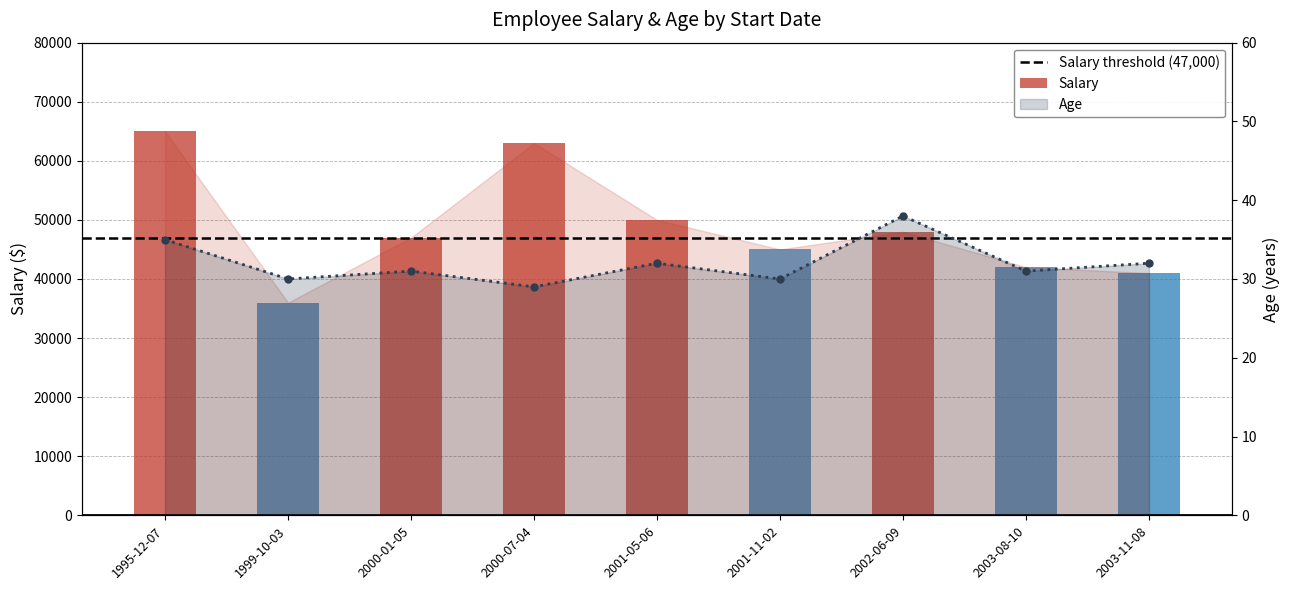

Rank the series at 2000-01-05 from lowest to highest value.

Age, Salary